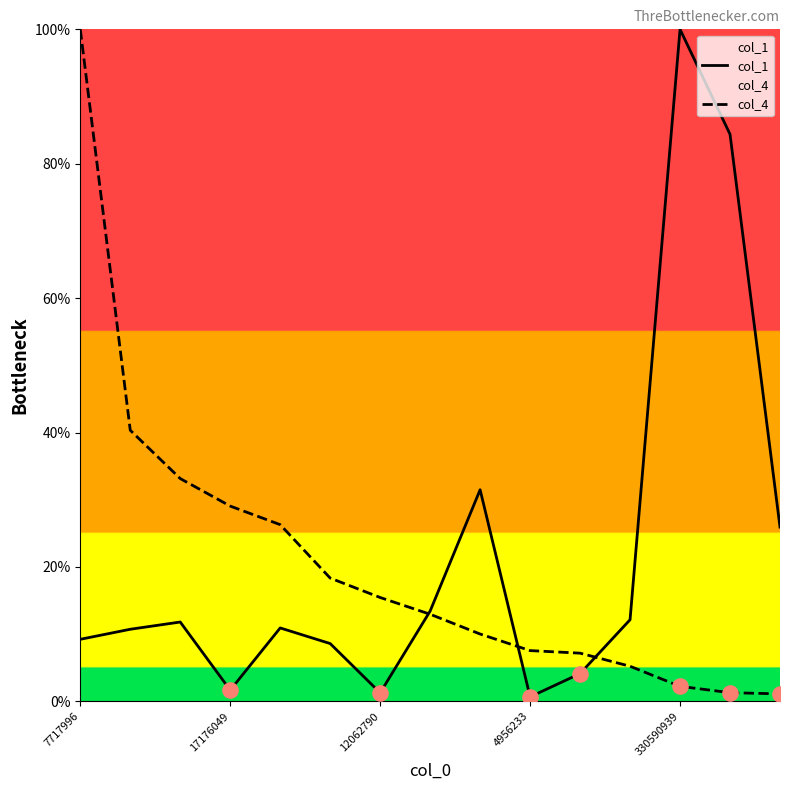

Which series contains the lowest Y value?

col_1